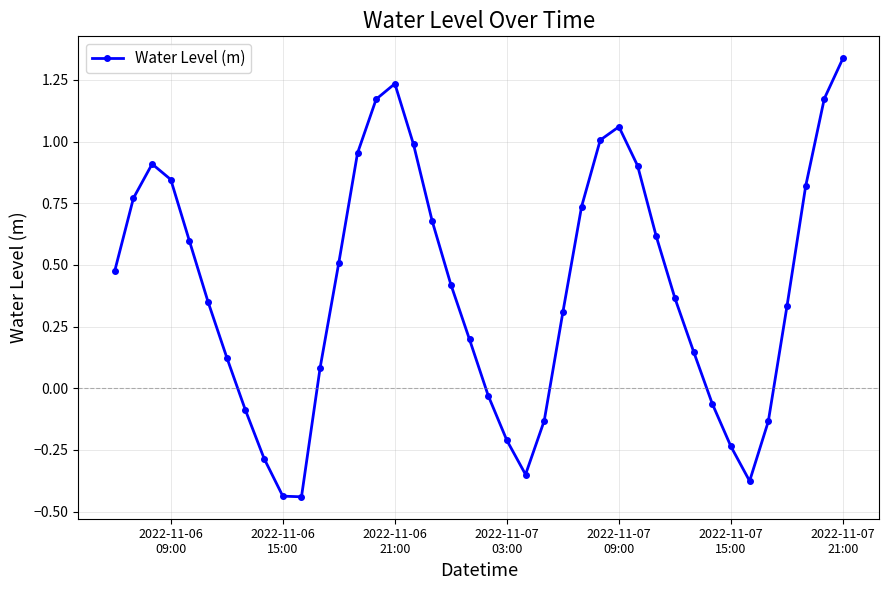

True or false: there are more than 1 points higher than both neighbors.

True